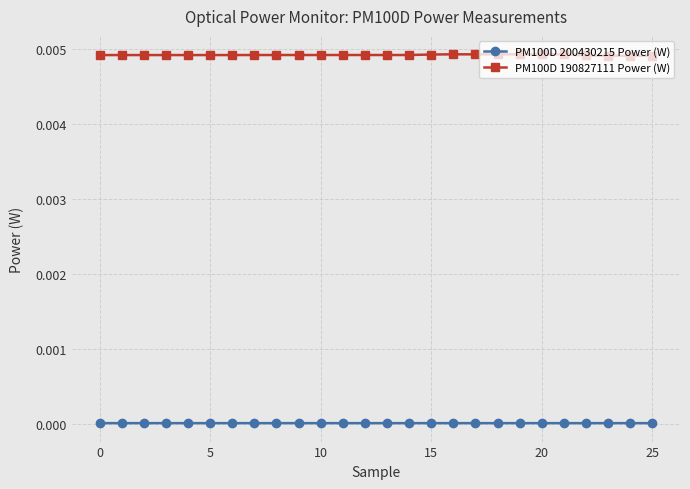

List the series in order of their overall mean, lowest first.

PM100D 200430215 Power (W), PM100D 190827111 Power (W)